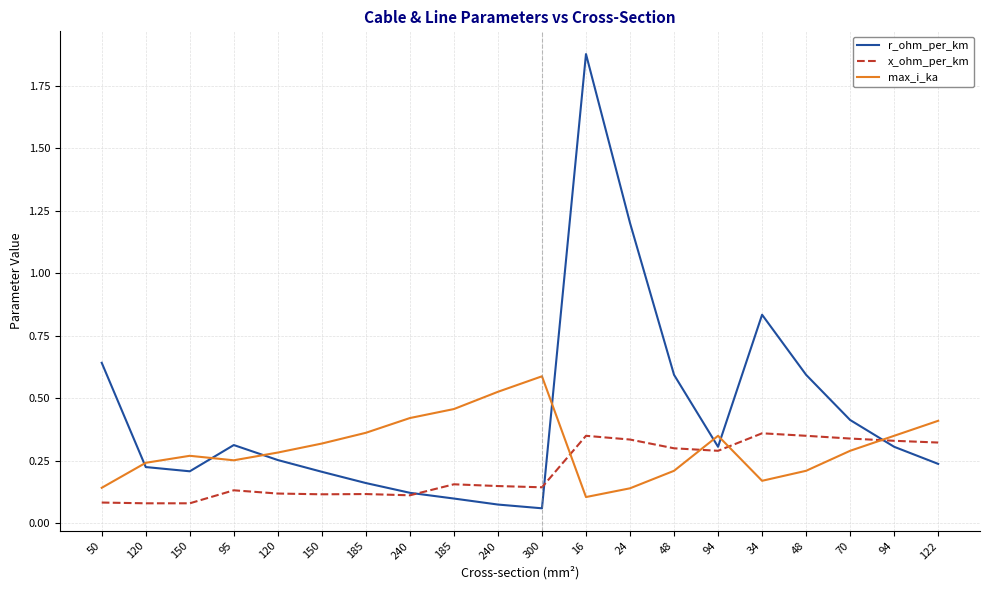

Reading left to right, extract all data points from this chart.

r_ohm_per_km: 0.6	0.2	0.2	0.3	0.3	0.2	0.2	0.1	0.1	0.1	0.1	1.9	1.2	0.6	0.3	0.8	0.6	0.4	0.3	0.2
x_ohm_per_km: 0.1	0.1	0.1	0.1	0.1	0.1	0.1	0.1	0.2	0.1	0.1	0.3	0.3	0.3	0.3	0.4	0.3	0.3	0.3	0.3
max_i_ka: 0.1	0.2	0.3	0.3	0.3	0.3	0.4	0.4	0.5	0.5	0.6	0.1	0.1	0.2	0.3	0.2	0.2	0.3	0.3	0.4